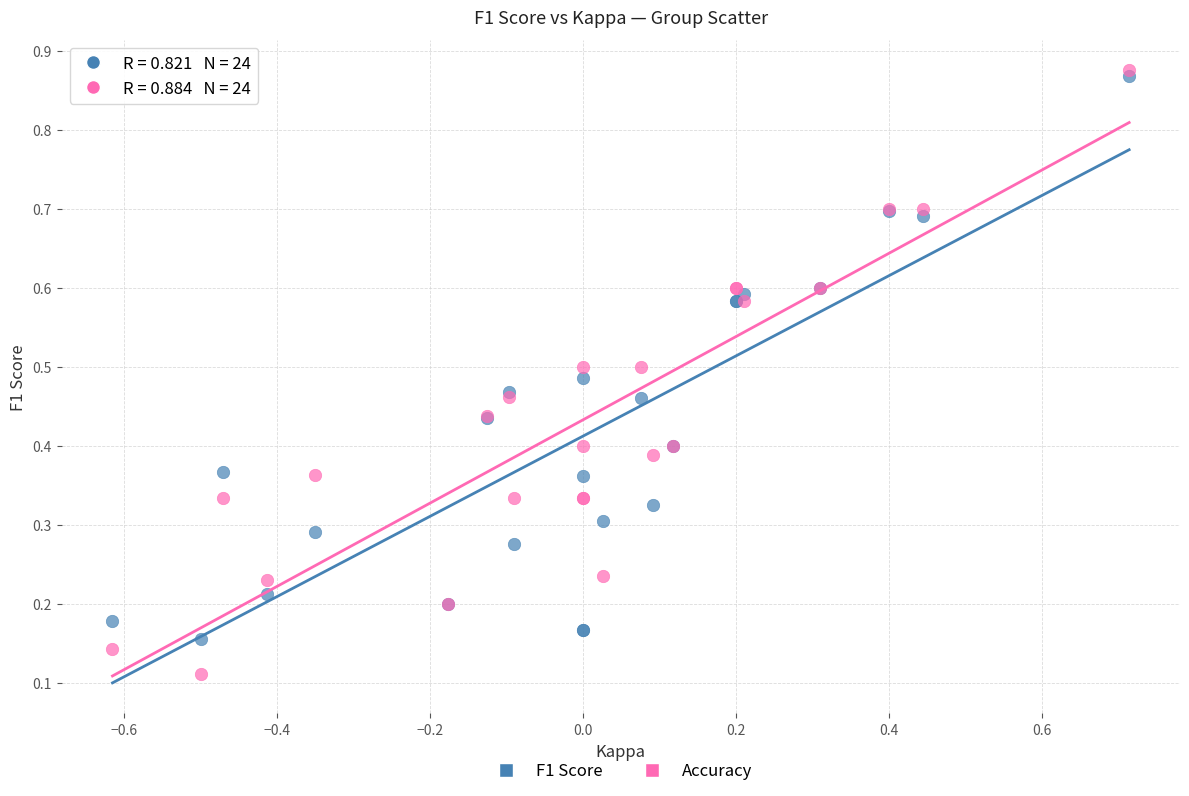

What are all the series names shown in the legend?

F1 Score, Accuracy